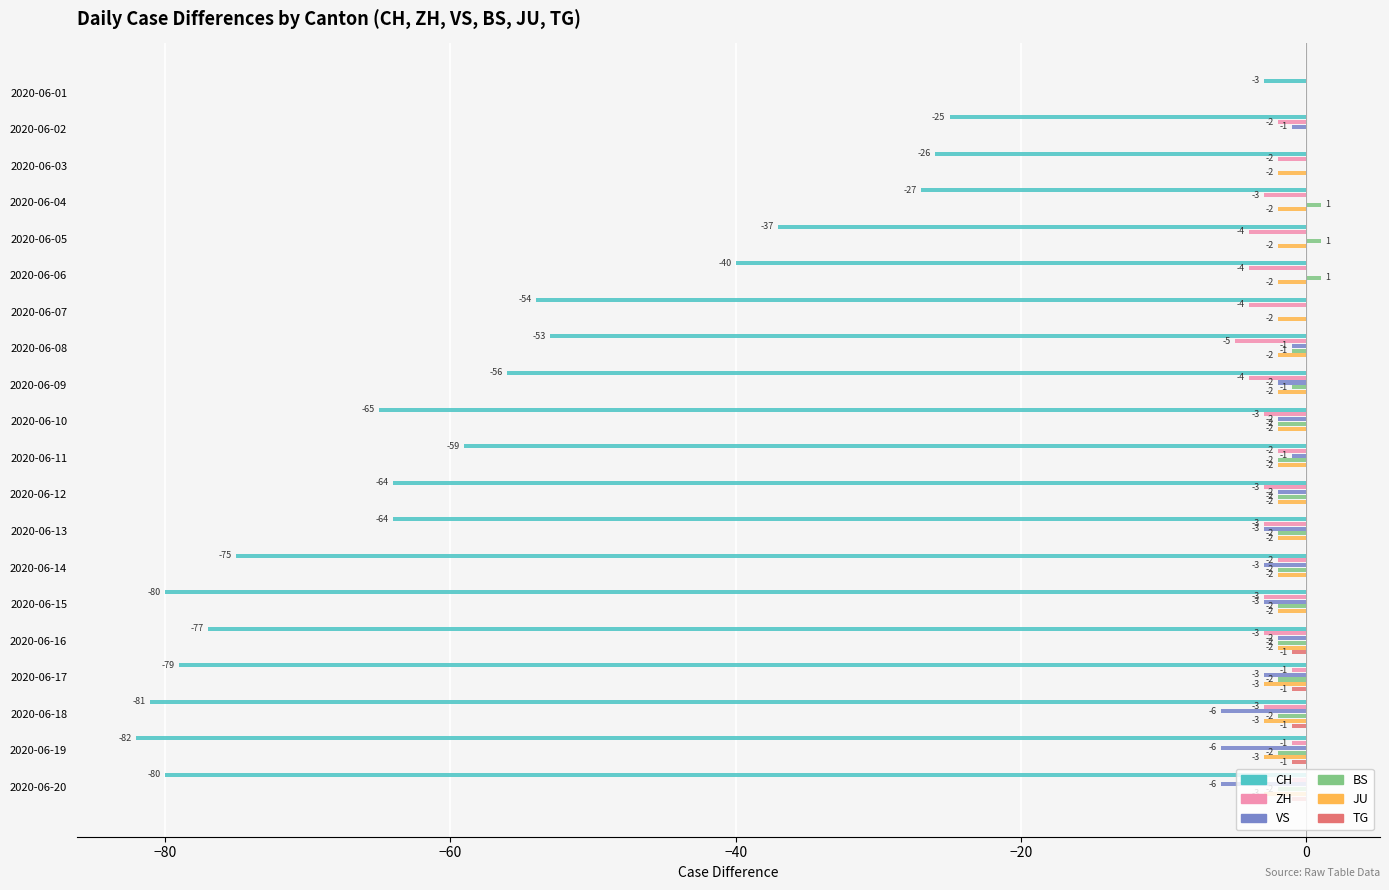

Which series has the largest range (max minus min)?

CH